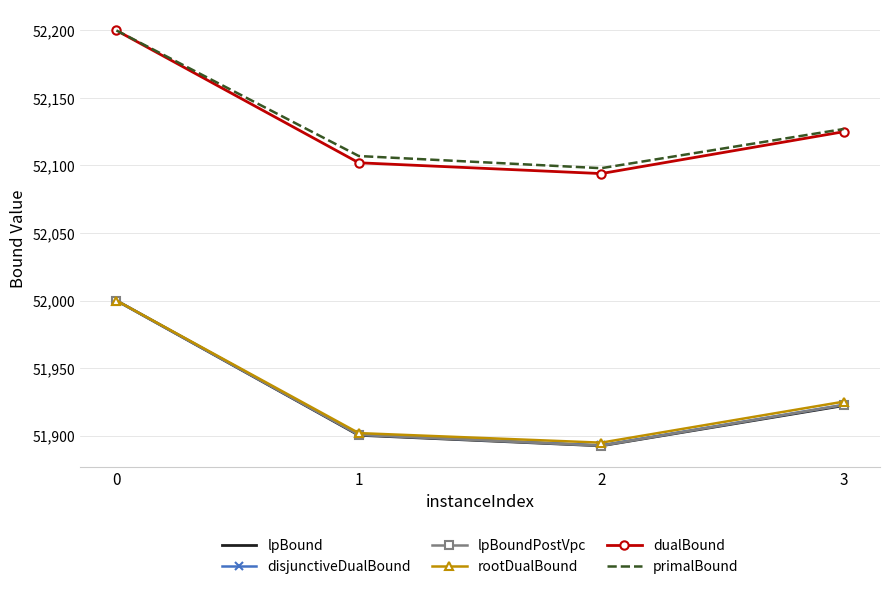

Reading right to left, transcribe all the data shown in this chart.

lpBound: 3=51922.2	2=51892.4	1=51900.3	0=52000.0
disjunctiveDualBound: 3=51922.7	2=51892.8	1=51900.7	0=52000.0
lpBoundPostVpc: 3=51922.7	2=51892.5	1=51900.6	0=52000.0
rootDualBound: 3=51925.1	2=51894.8	1=51901.9	0=52000.0
dualBound: 3=52125.0	2=52094.0	1=52102.0	0=52200.0
primalBound: 3=52127.0	2=52098.0	1=52107.0	0=52200.0